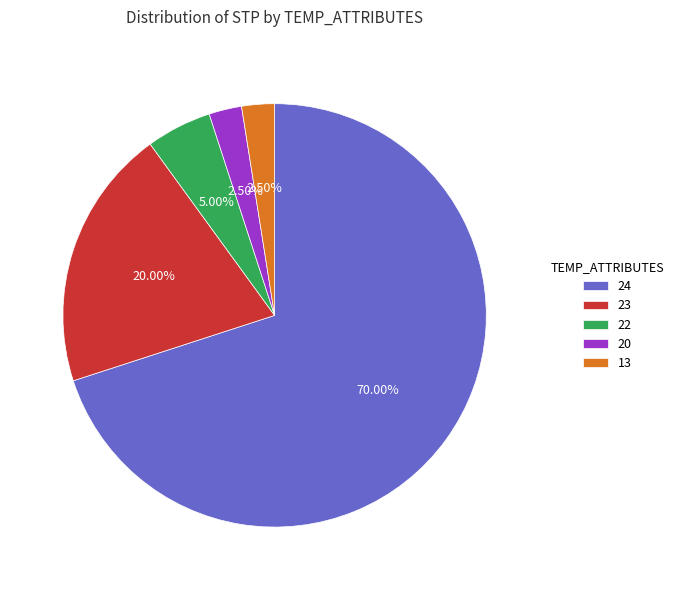

To the nearest percent, what is the average slice percentage?

20%